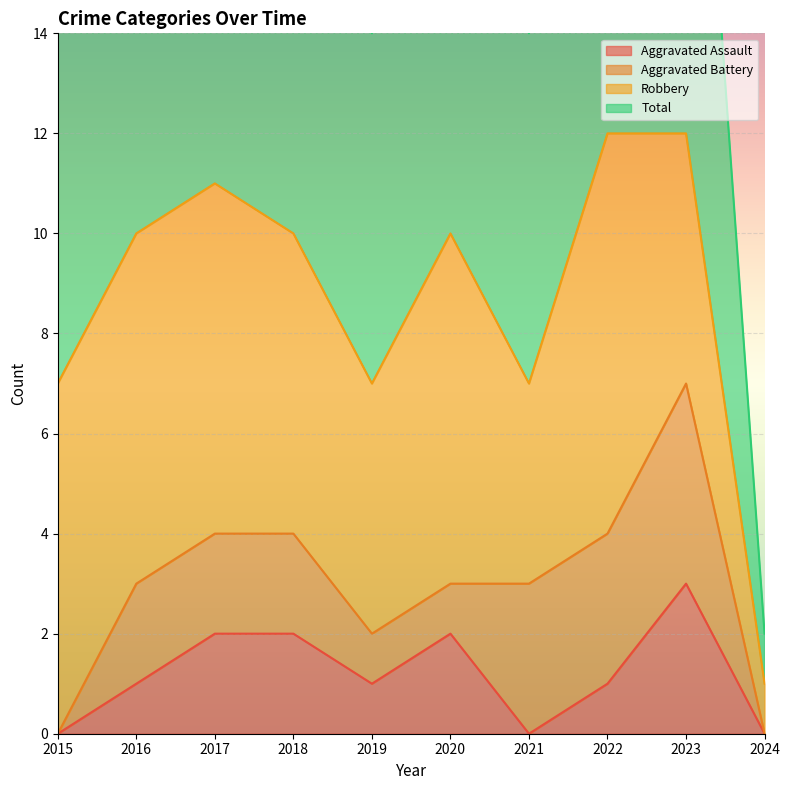

Is it true that Aggravated Assault equals 2 at 2020?

True